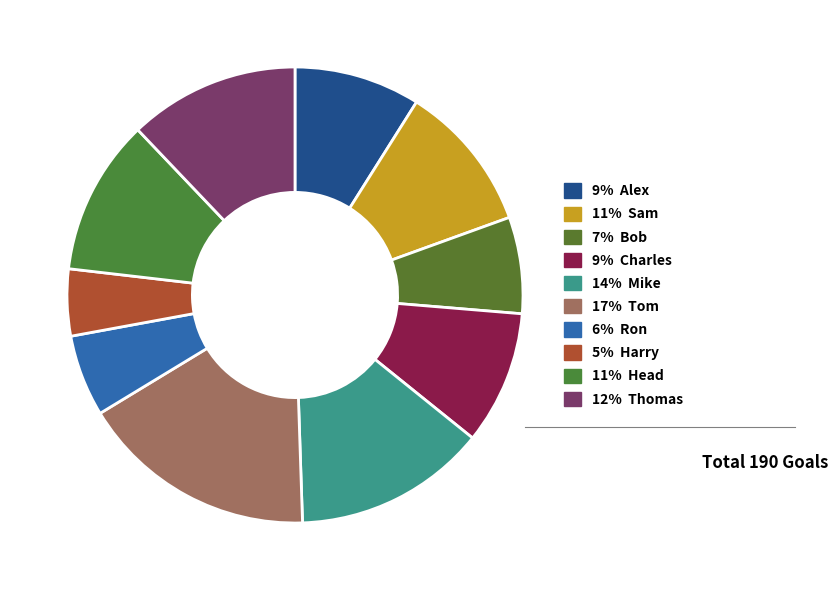

To the nearest percent, what is the difference between the largest and smallest slice percentages?

12%